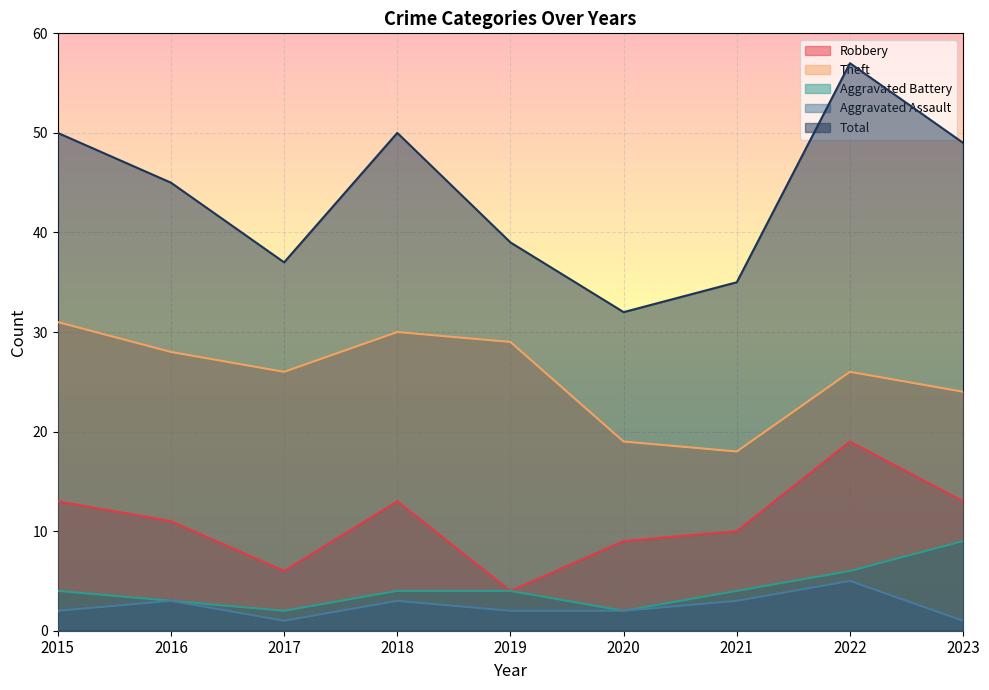

At which label is Aggravated Battery closest to 5?

2015